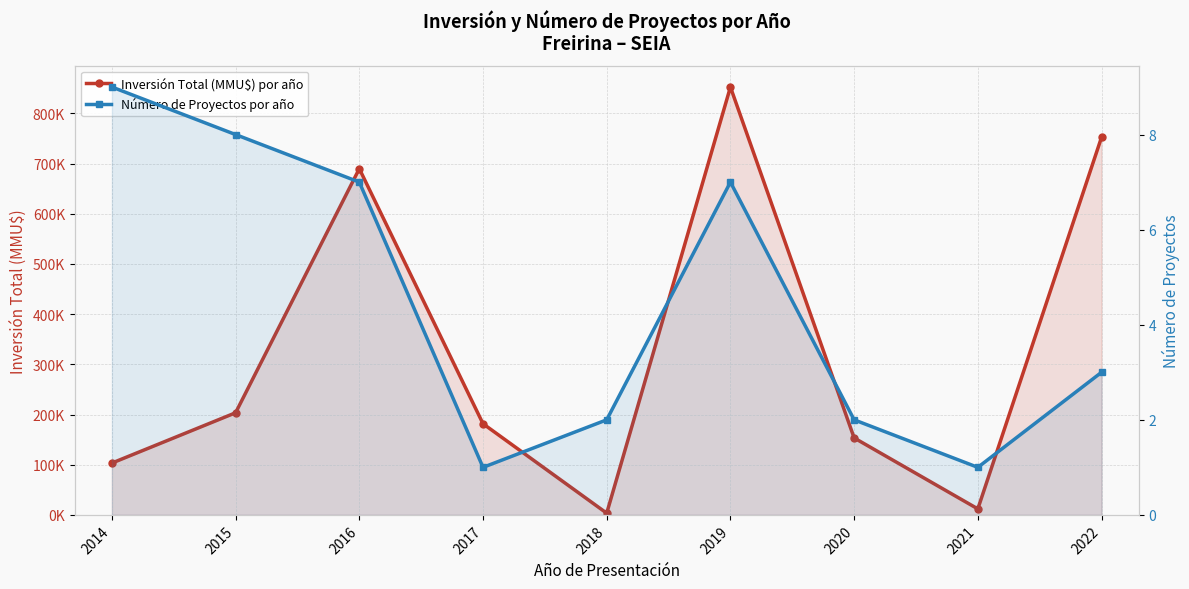

True or false: Inversión Total (MMU$) por año and Número de Proyectos por año cross at least once.

False